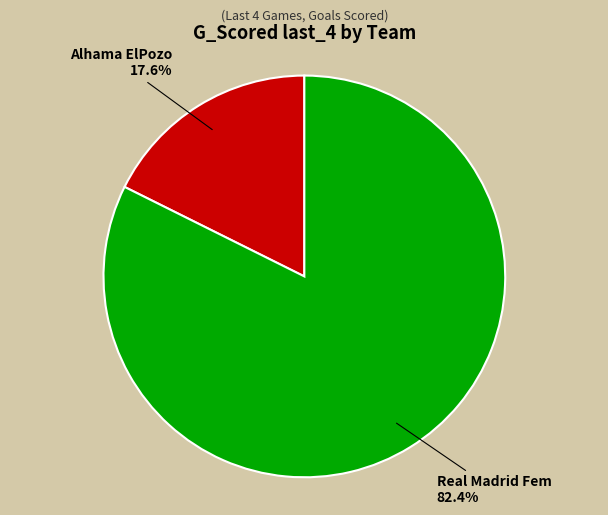

How many segments does this pie chart have?

2